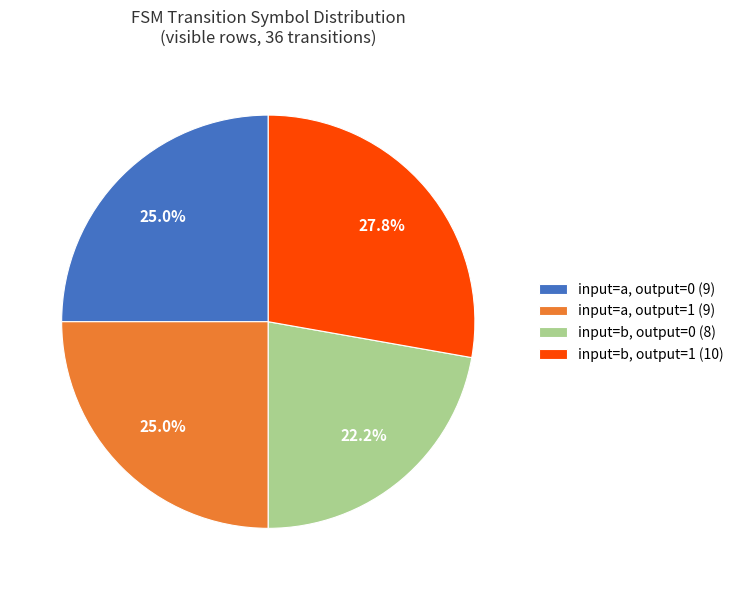

Which category has the smallest portion of the pie?

input=b, output=0 (8)